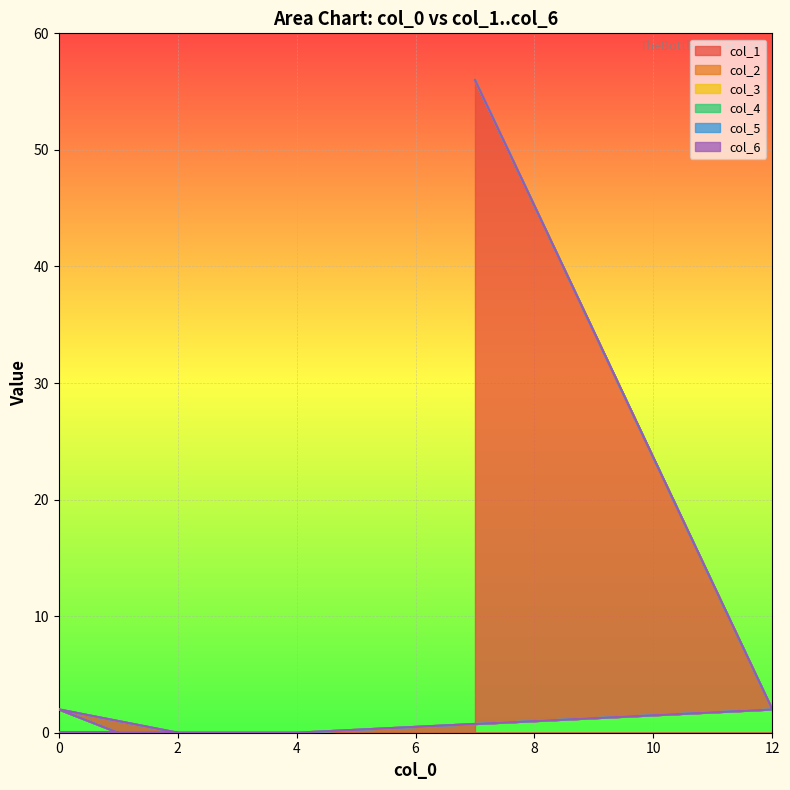

At which label does col_6 reach its peak?

7